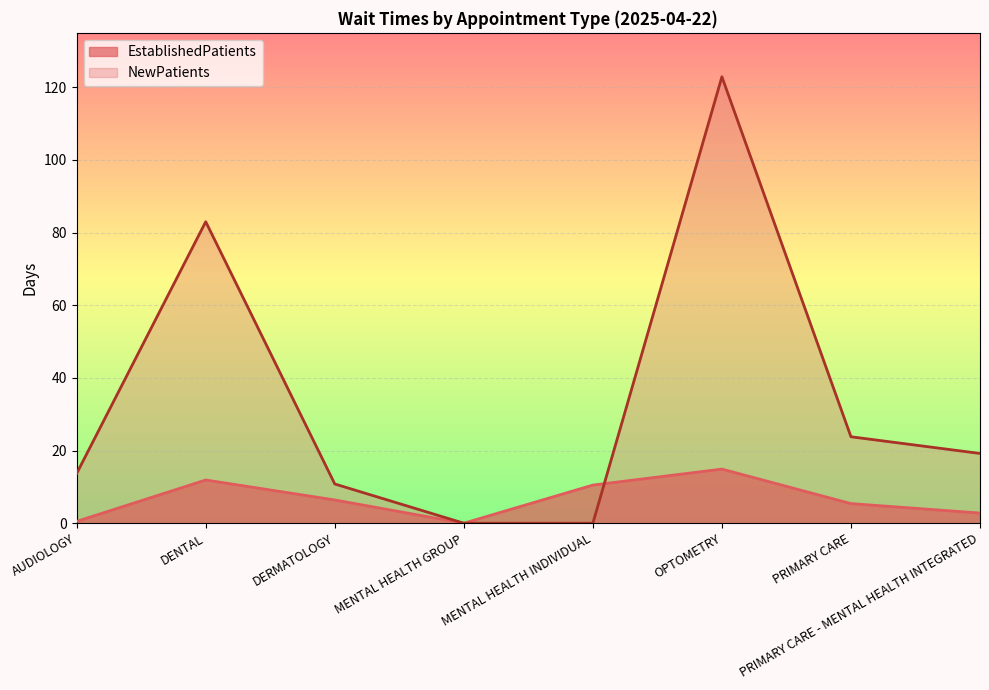

Reading left to right, list all the values displayed in this chart.

EstablishedPatients: 0.5	11.9	6.4	0.0	10.5	14.9	5.4	2.8
NewPatients: 13.7	83.0	10.8	0.0	0.0	122.9	23.8	19.2